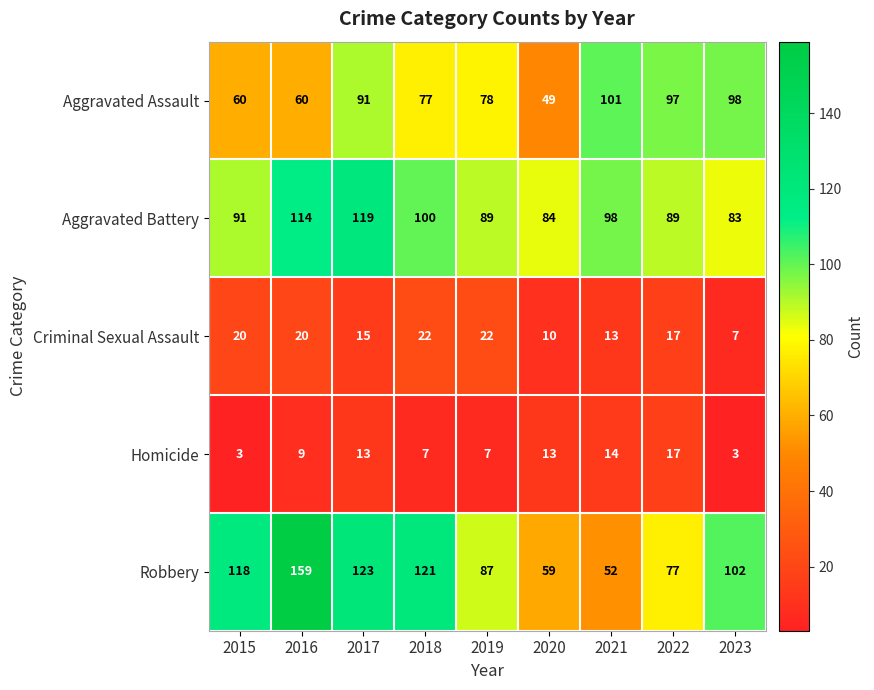

Count the number of categories in the chart.

9